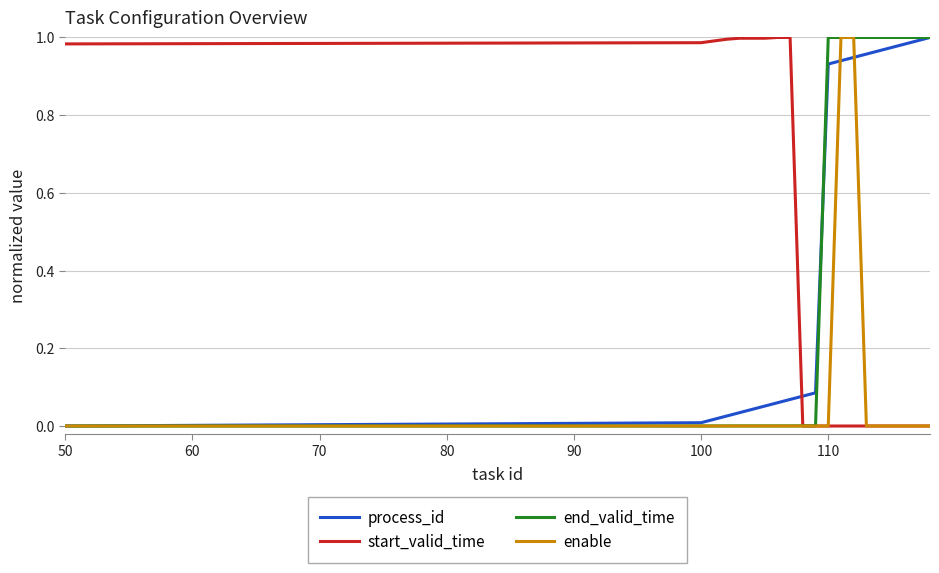

How many intersections are there between process_id and start_valid_time?

1